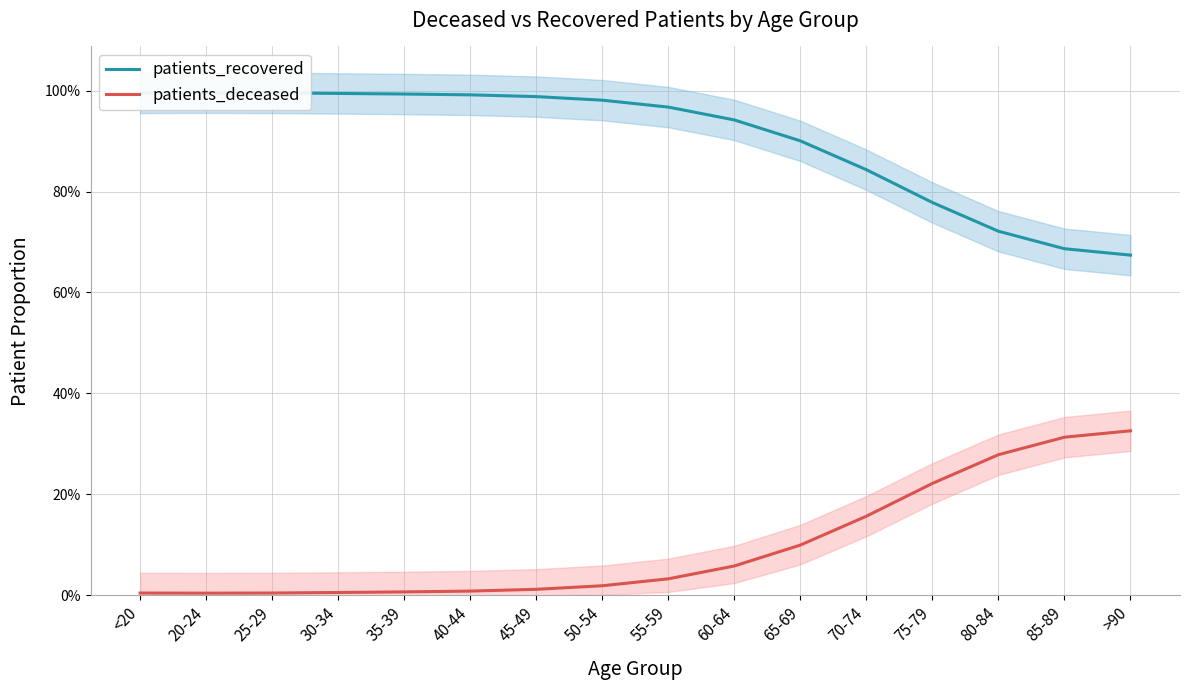

Reading right to left, transcribe all the data shown in this chart.

patients_recovered: 0.7	0.7	0.7	0.8	0.8	0.9	0.9	1.0	1.0	1.0	1.0	1.0	1.0	1.0	1.0	1.0
patients_deceased: 0.3	0.3	0.3	0.2	0.2	0.1	0.1	0.0	0.0	0.0	0.0	0.0	0.0	0.0	0.0	0.0